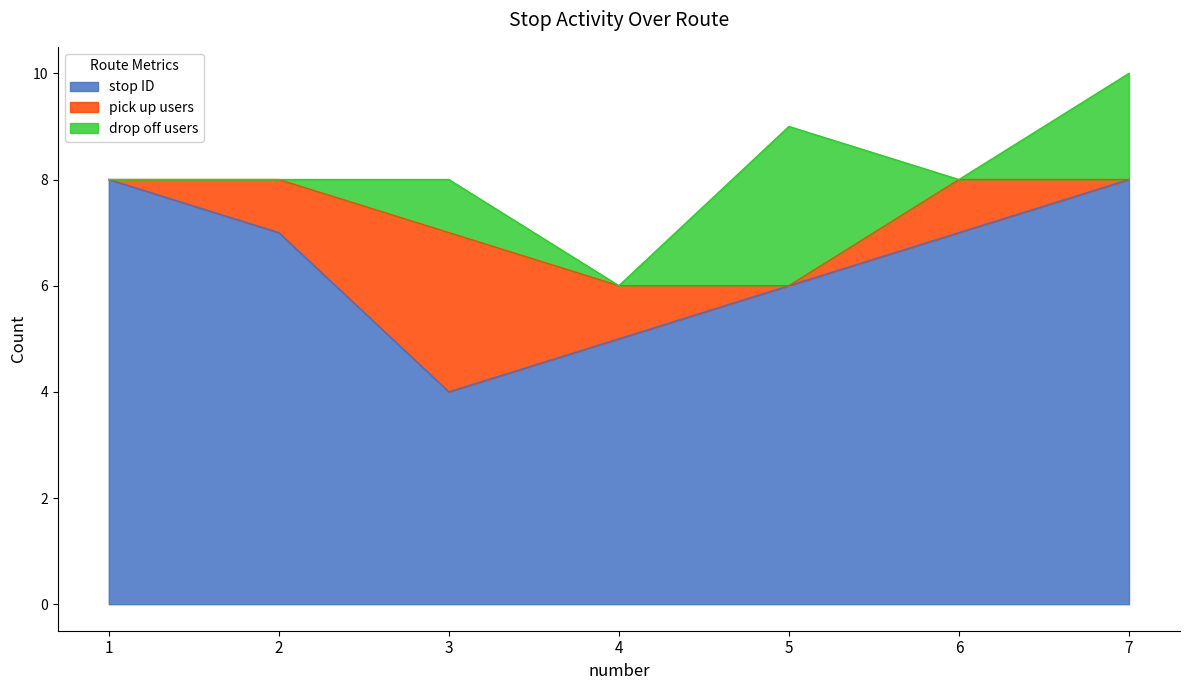

How many lines are shown in the chart?

3